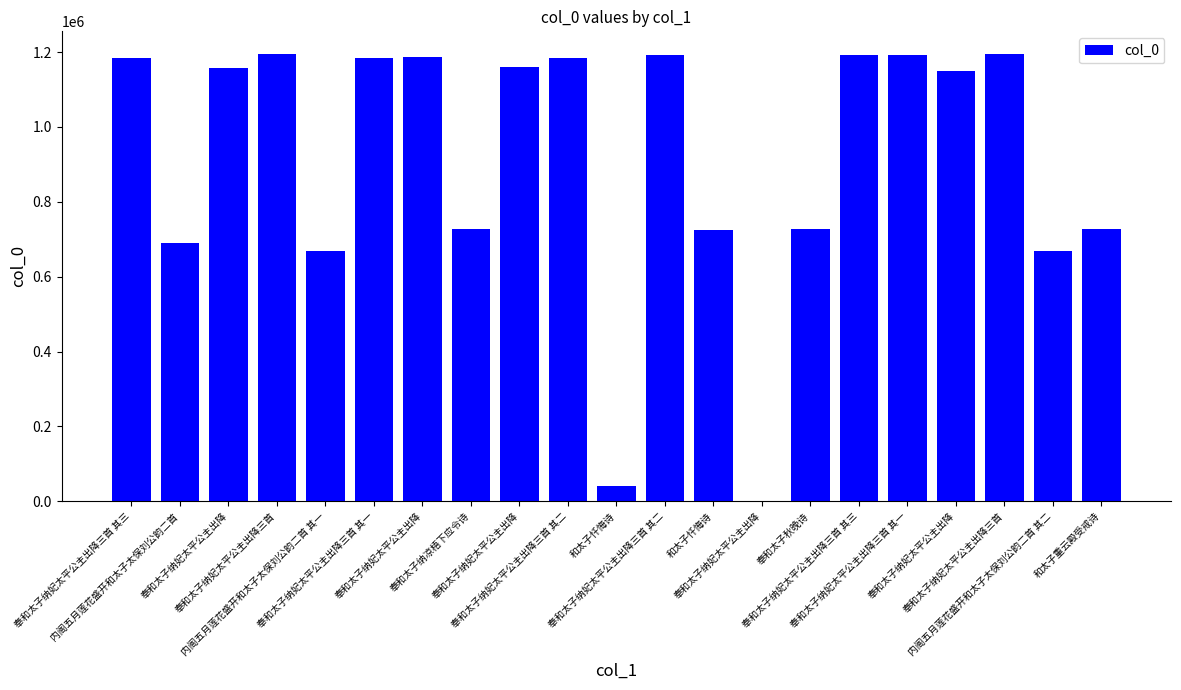

Between 奉和太子纳妃太平公主出降三首 其一 and 奉和太子纳妃太平公主出降, which is larger?

奉和太子纳妃太平公主出降三首 其一